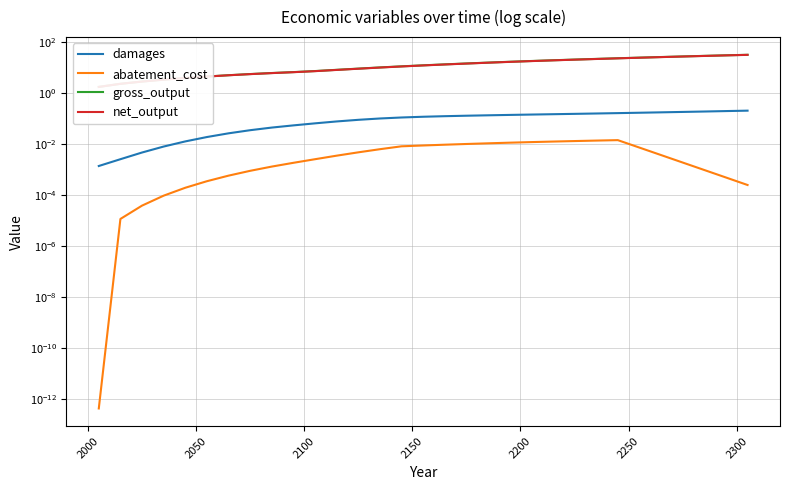

Rank the series by their maximum value, from lowest to highest.

abatement_cost, damages, net_output, gross_output